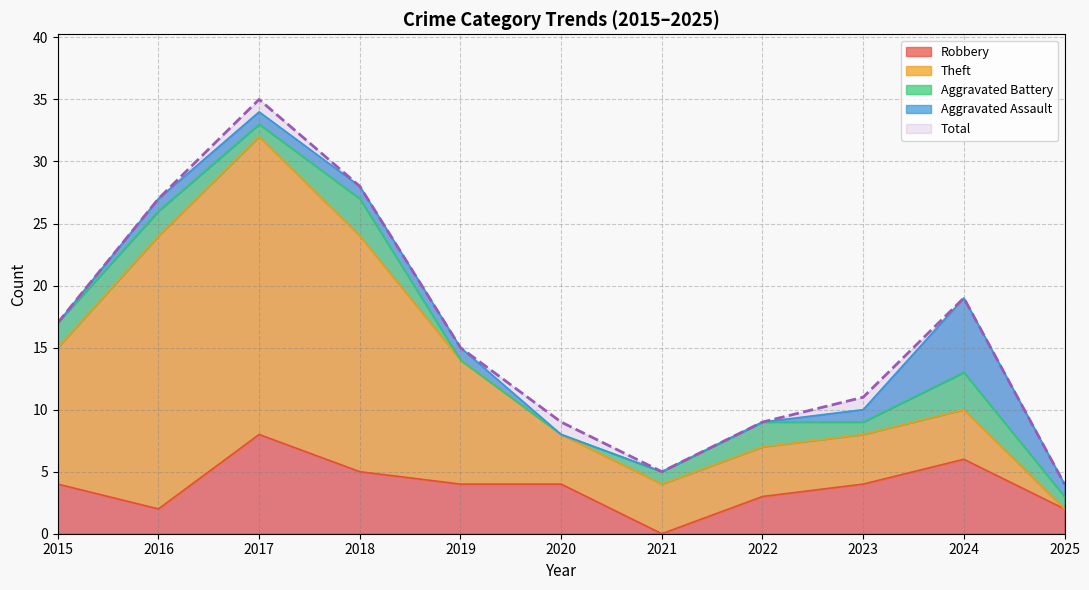

Reading left to right, extract all data points from this chart.

Robbery: 2015=4	2016=2	2017=8	2018=5	2019=4	2020=4	2021=0	2022=3	2023=4	2024=6	2025=2
Theft: 2015=11	2016=22	2017=24	2018=19	2019=10	2020=4	2021=4	2022=4	2023=4	2024=4	2025=0
Aggravated Battery: 2015=2	2016=2	2017=1	2018=3	2019=0	2020=0	2021=1	2022=2	2023=1	2024=3	2025=1
Aggravated Assault: 2015=0	2016=1	2017=1	2018=1	2019=1	2020=0	2021=0	2022=0	2023=1	2024=6	2025=1
Total: 2015=17	2016=27	2017=35	2018=28	2019=15	2020=9	2021=5	2022=9	2023=11	2024=19	2025=4